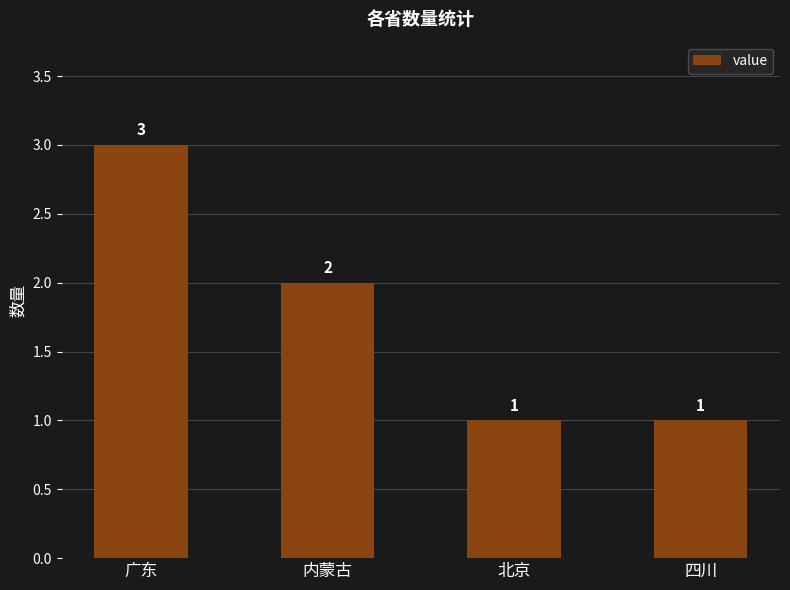

Count the number of categories in the chart.

4